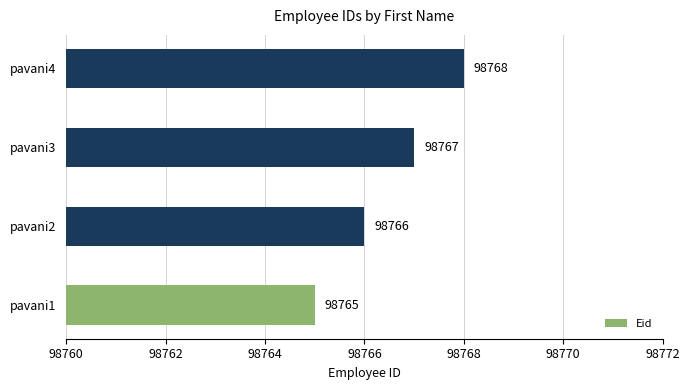

Is it true that the value at pavani1 is 98765?

True